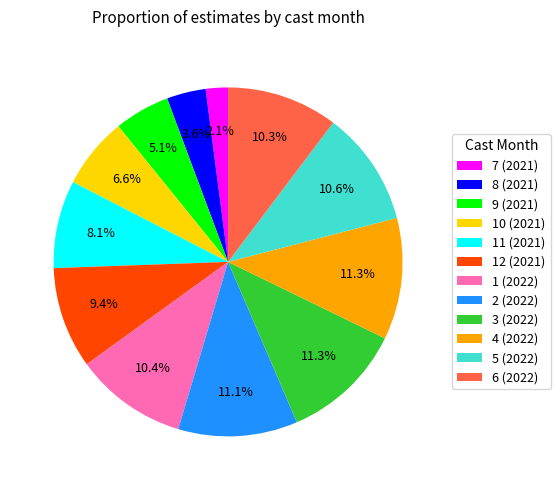

True or false: 1 (2022) accounts for 10% of the total.

True